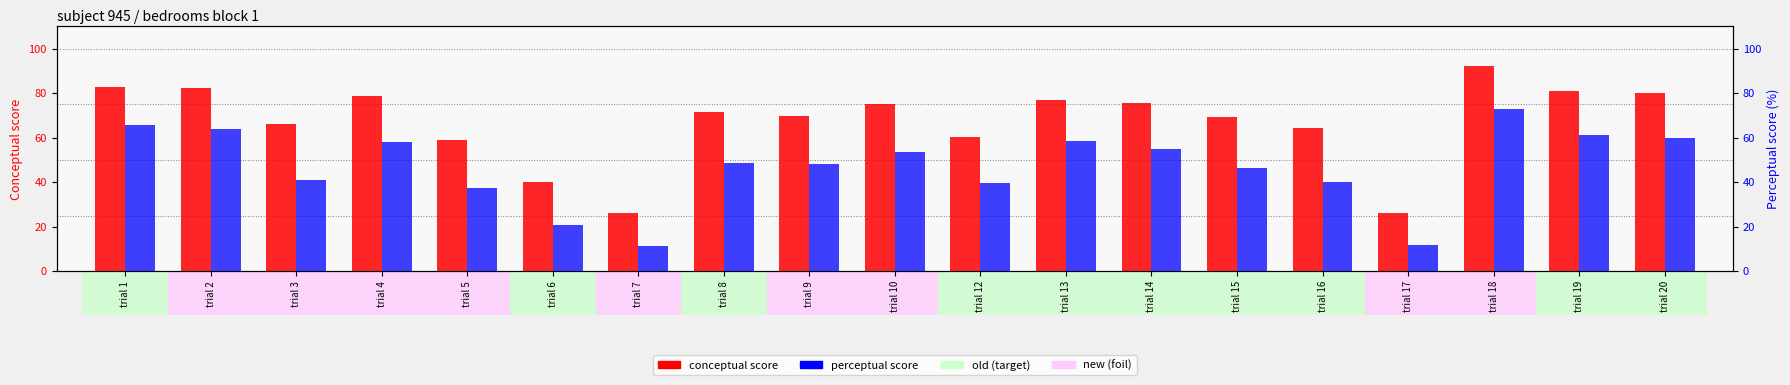

How many groups of bars are there?

19